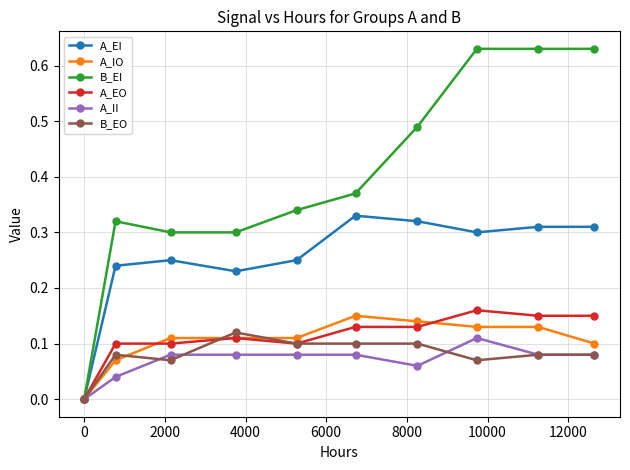

Rank the series by their maximum value, from lowest to highest.

A_II, B_EO, A_IO, A_EO, A_EI, B_EI